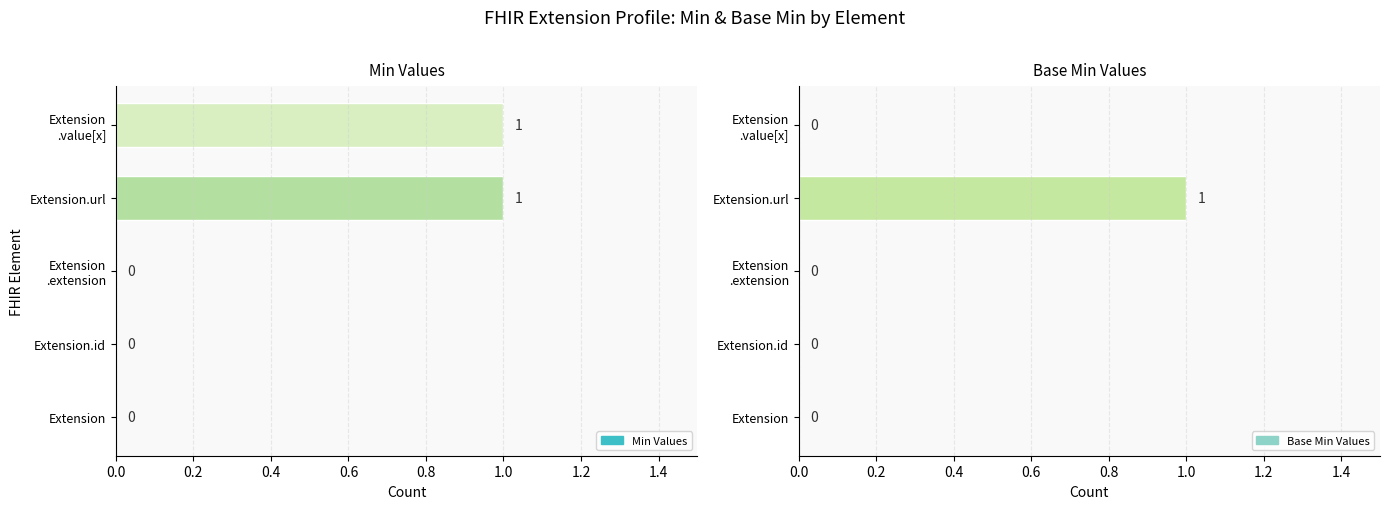

At how many categories does at least one series exceed 0?

2